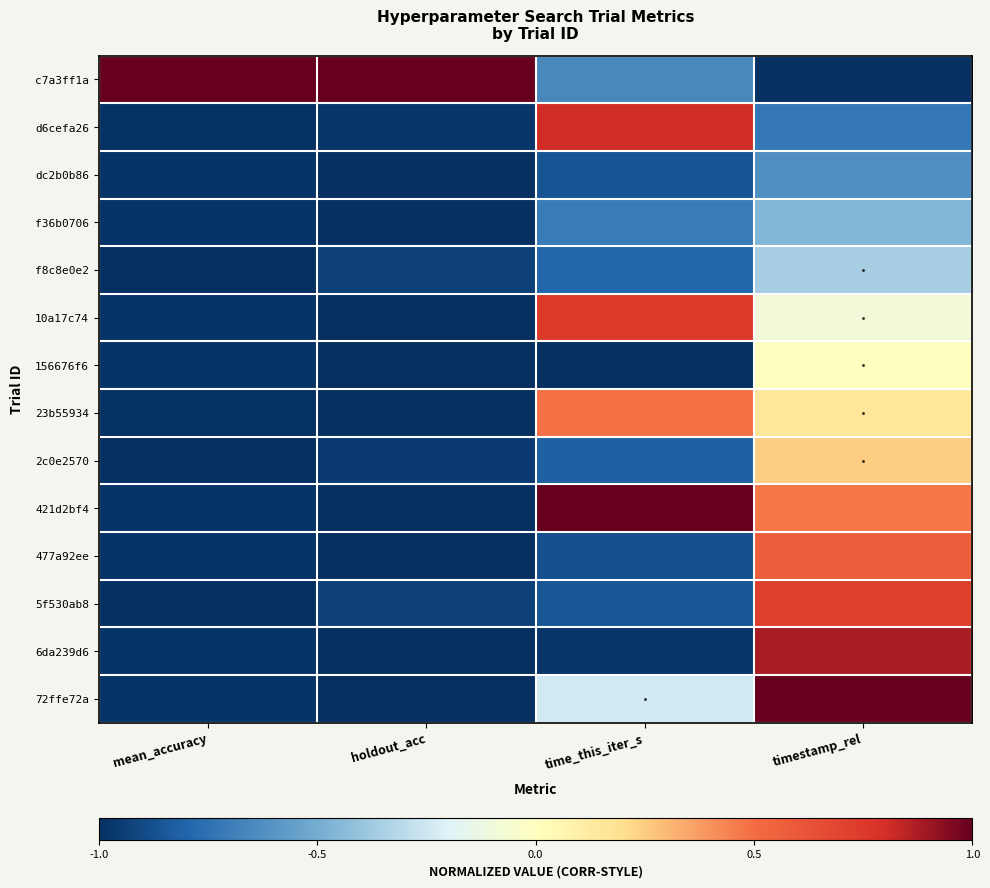

Between mean_accuracy and time_this_iter_s, which is larger?

mean_accuracy